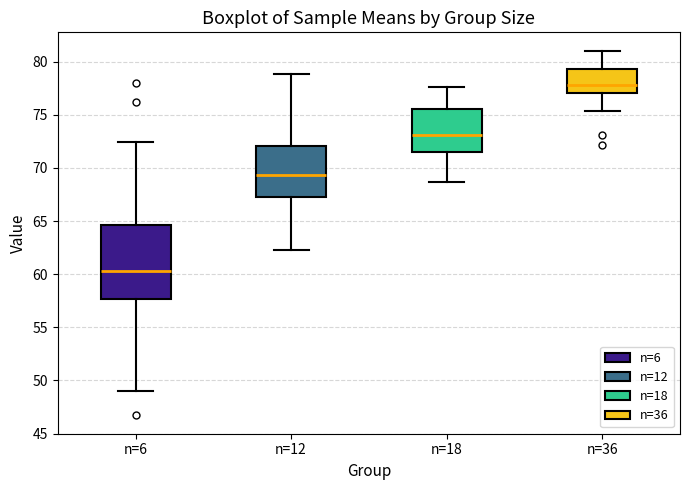

Reading left to right, transcribe this box plot: for each box, give where its median line is, the range the box spans, and where its two whiskers end, as read against the y-axis. The values are not printed on the chart, so give them approximately, as read against the axis.

n=6: median 60.5, box 57.5 to 64.5, whiskers 49.0 to 72.5
n=12: median 69.5, box 67.0 to 72.0, whiskers 62.5 to 79.0
n=18: median 73.0, box 71.5 to 75.5, whiskers 68.5 to 77.5
n=36: median 78.0, box 77.0 to 79.5, whiskers 75.5 to 81.0